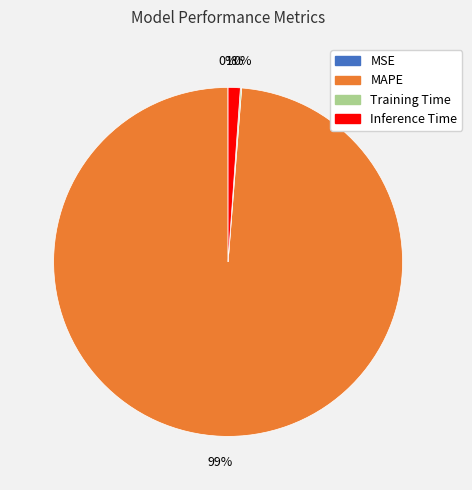

To the nearest percent, what is the difference between the largest and smallest slice percentages?

99%